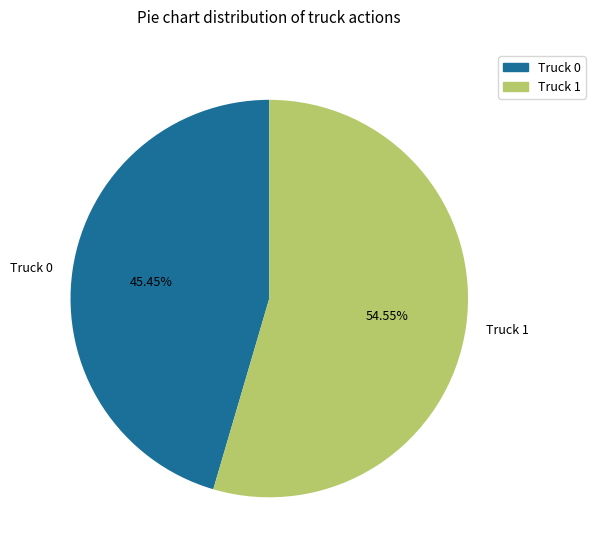

The Truck 1 slice represents 55% of the pie. True or false?

True